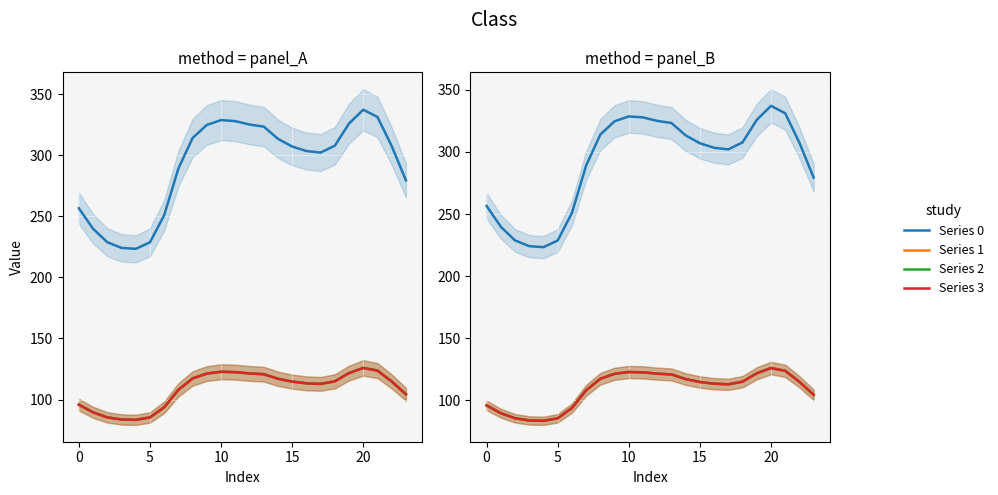

How many lines are shown in the chart?

4